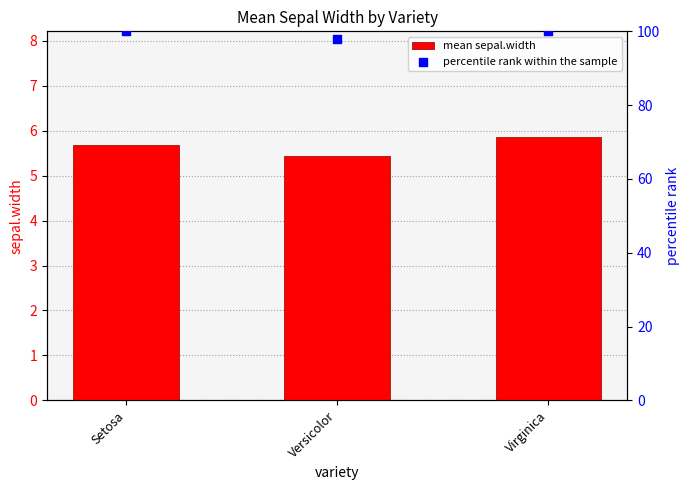

What are all the series names shown in the legend?

mean sepal.width, percentile rank within the sample